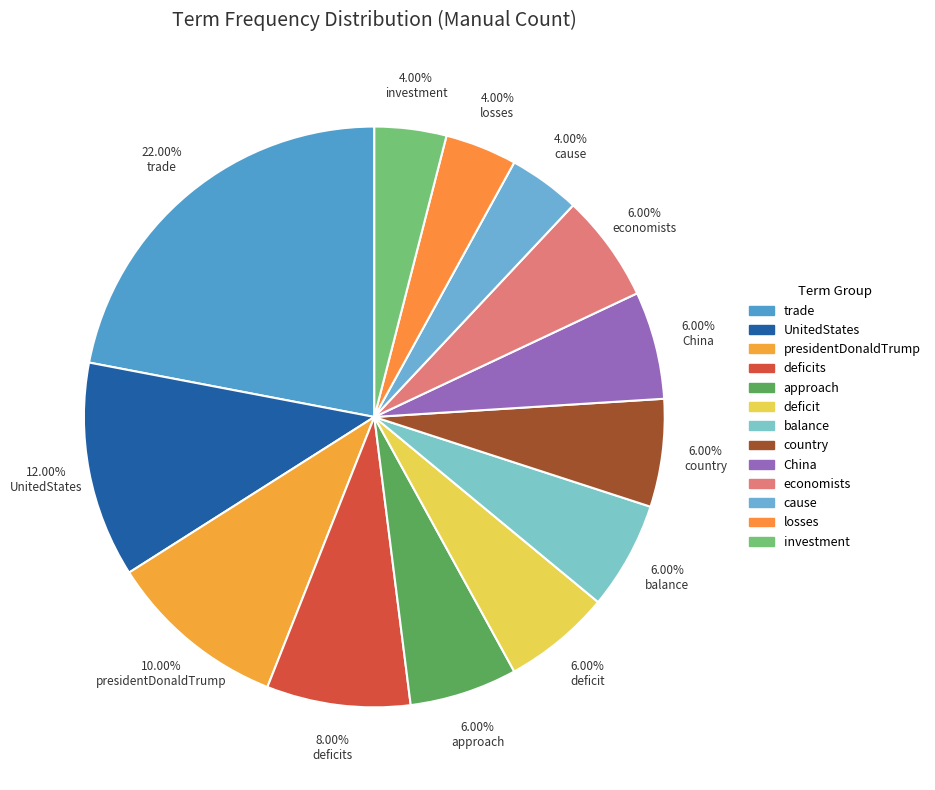

To the nearest percent, what portion does deficit represent?

6%